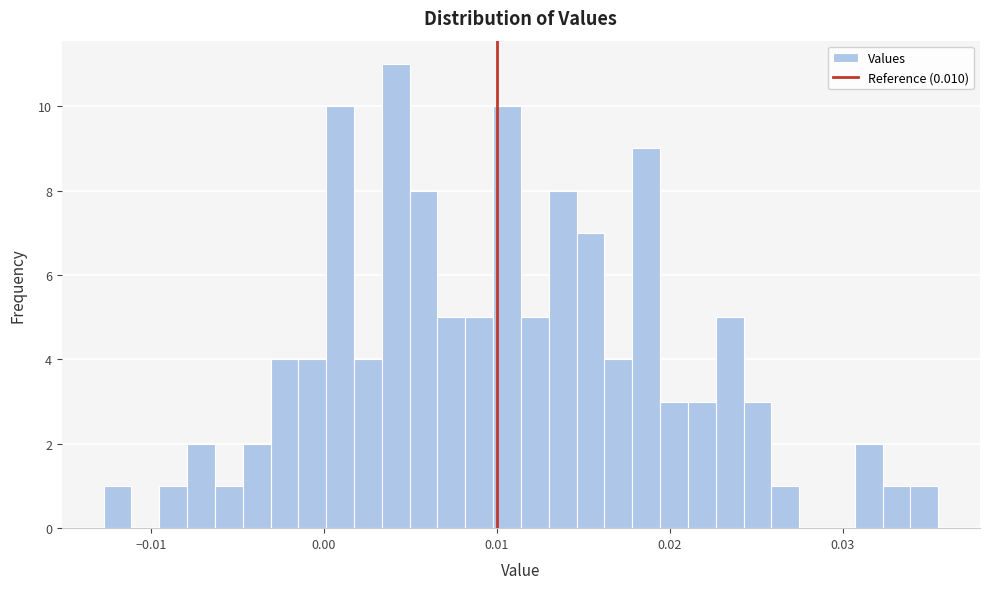

Read against the x-axis, roughly where is the centre of the tallest bar?

0.004